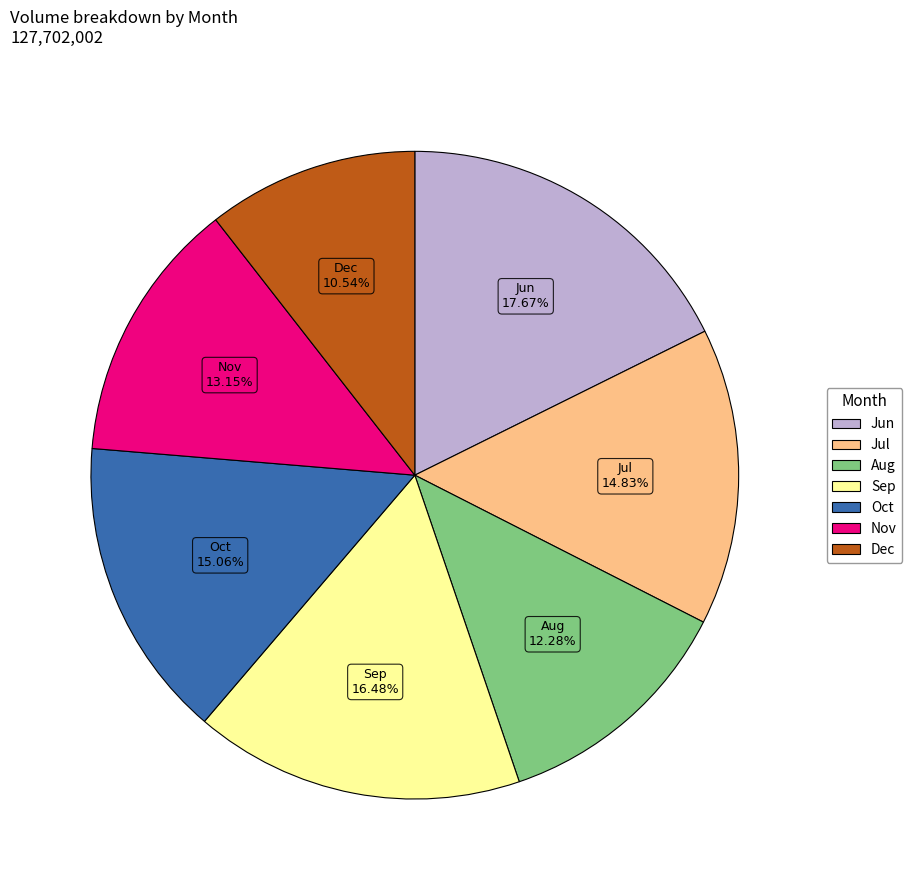

Approximately how many times larger is the value at Aug compared to Jun?

0.7